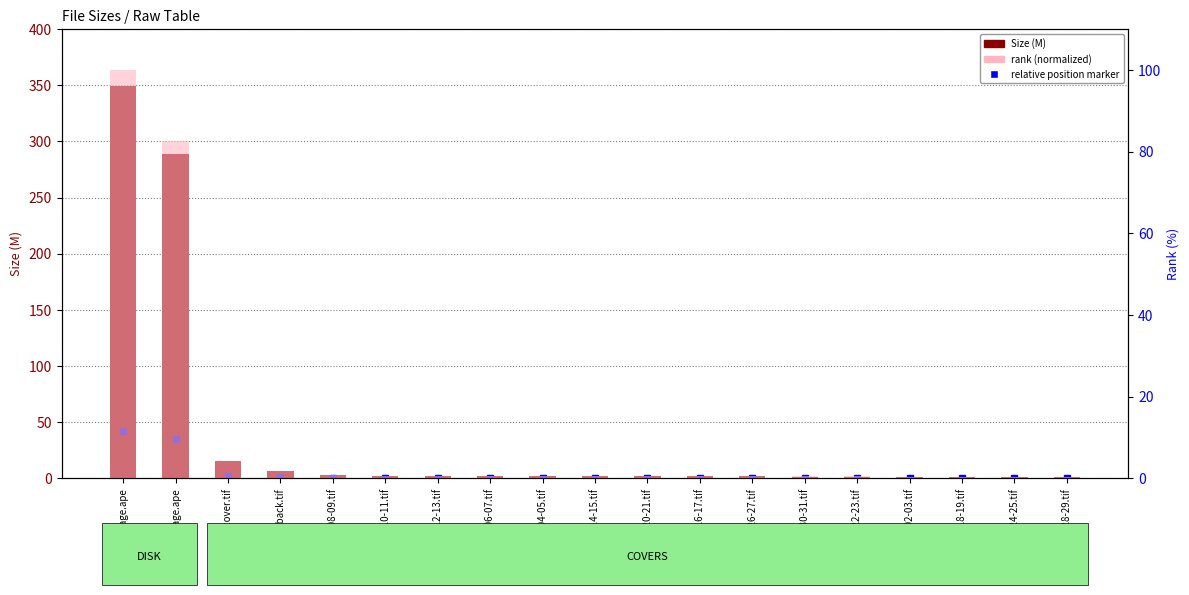

Reading left to right, extract all data points from this chart.

Size (M): 349.6	288.4	15.2	6.2	2.7	2.2	2.1	1.9	1.8	1.8	1.8	1.8	1.7	1.6	1.6	1.5	1.5	1.4	1.4
rank (normalized): 100.0	82.5	4.4	1.8	0.8	0.6	0.6	0.6	0.5	0.5	0.5	0.5	0.5	0.5	0.5	0.4	0.4	0.4	0.4